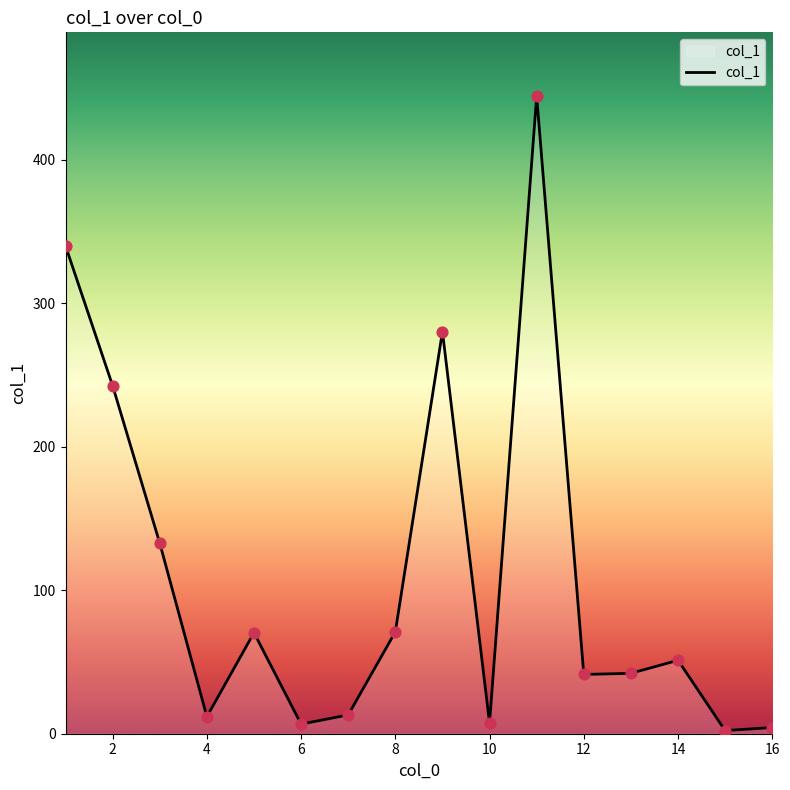

What is the maximum value shown in the chart?

444.4